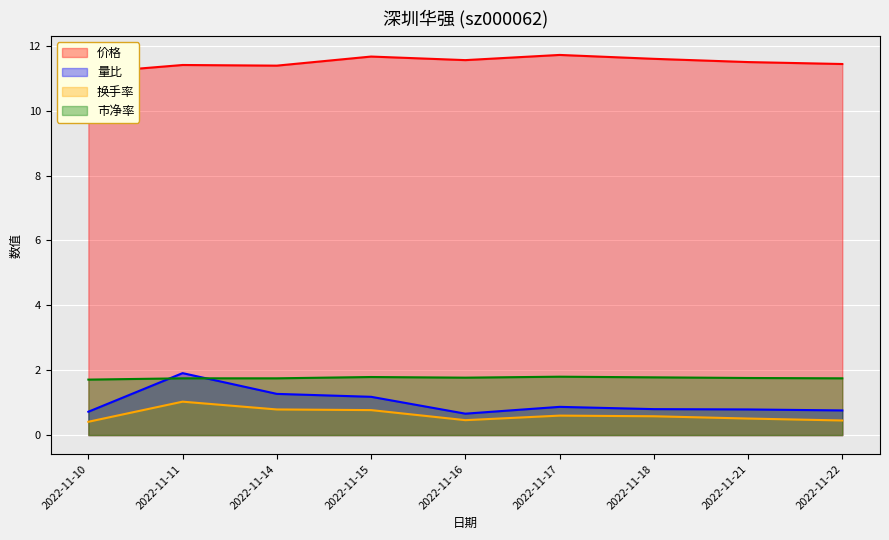

How many series are shown in this chart?

4